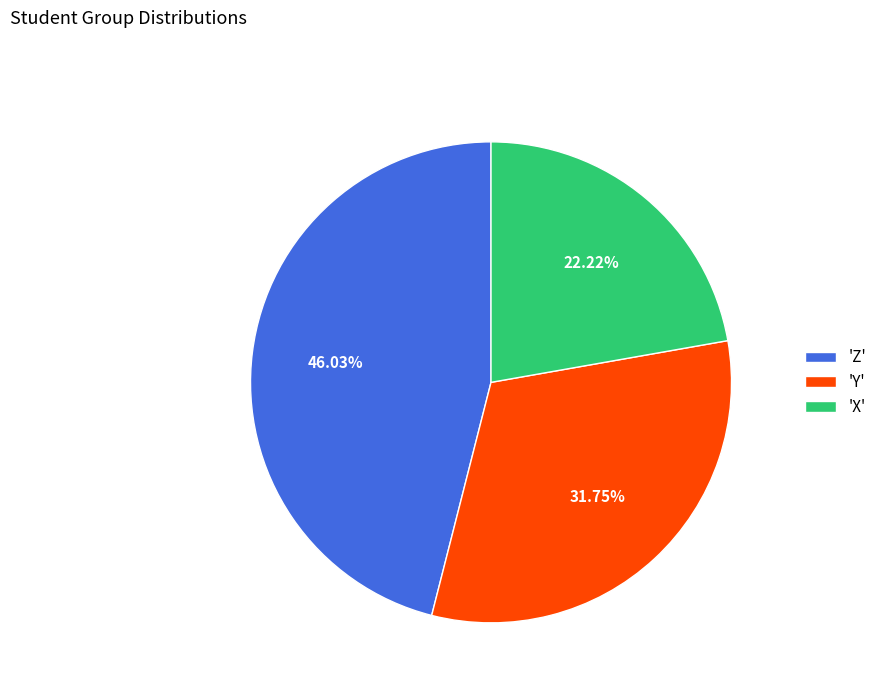

Does 'Y' represent more than half of the total?

No